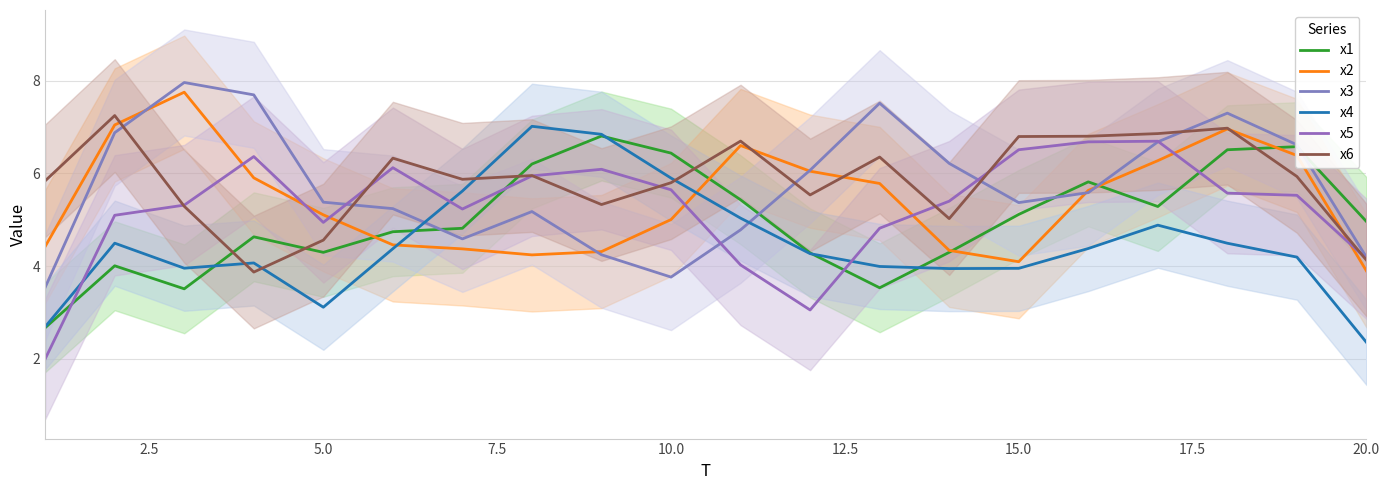

Is this an area chart (filled region under the line)?

No